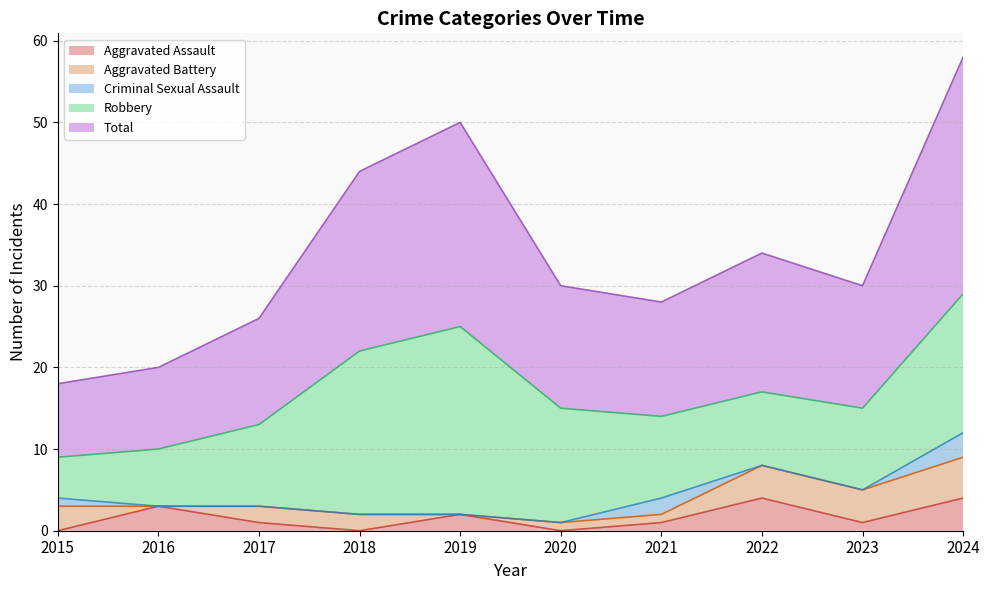

Which series has the widest spread of values?

Total